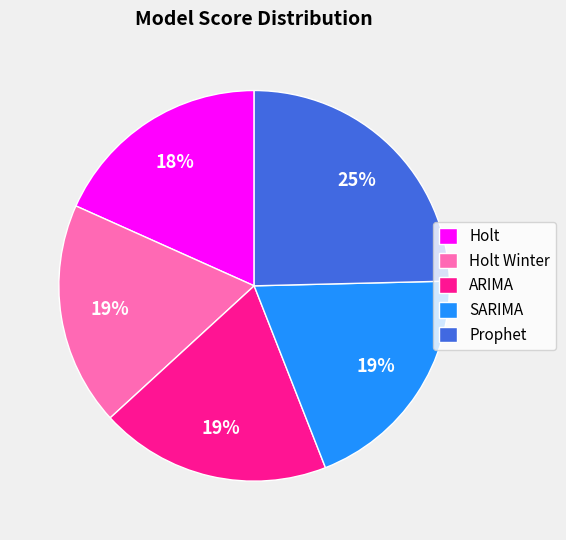

Approximately how many times larger is the value at Prophet compared to SARIMA?

1.3